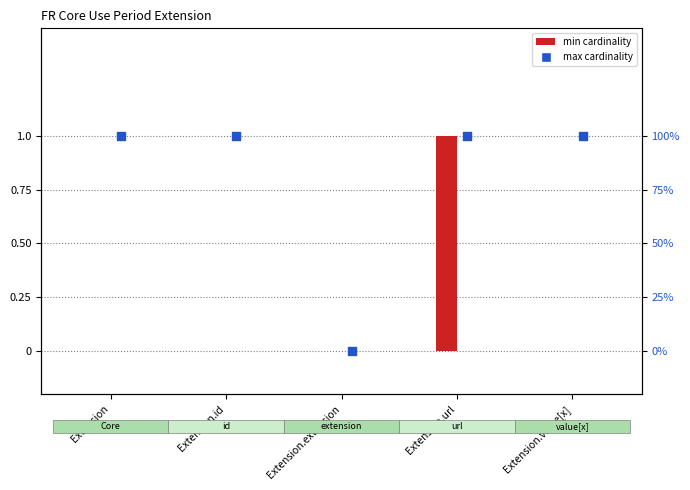

What is the total value across all series at Extension.url?

2